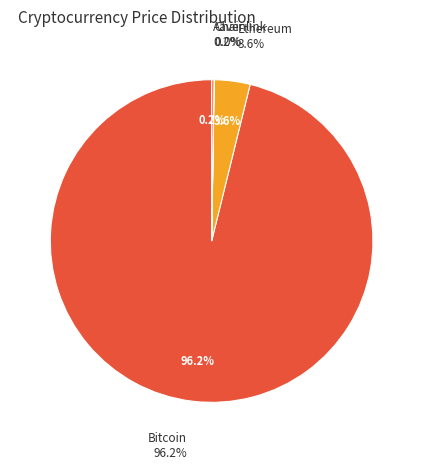

To the nearest percent, what is the difference between the largest and smallest slice percentages?

96%